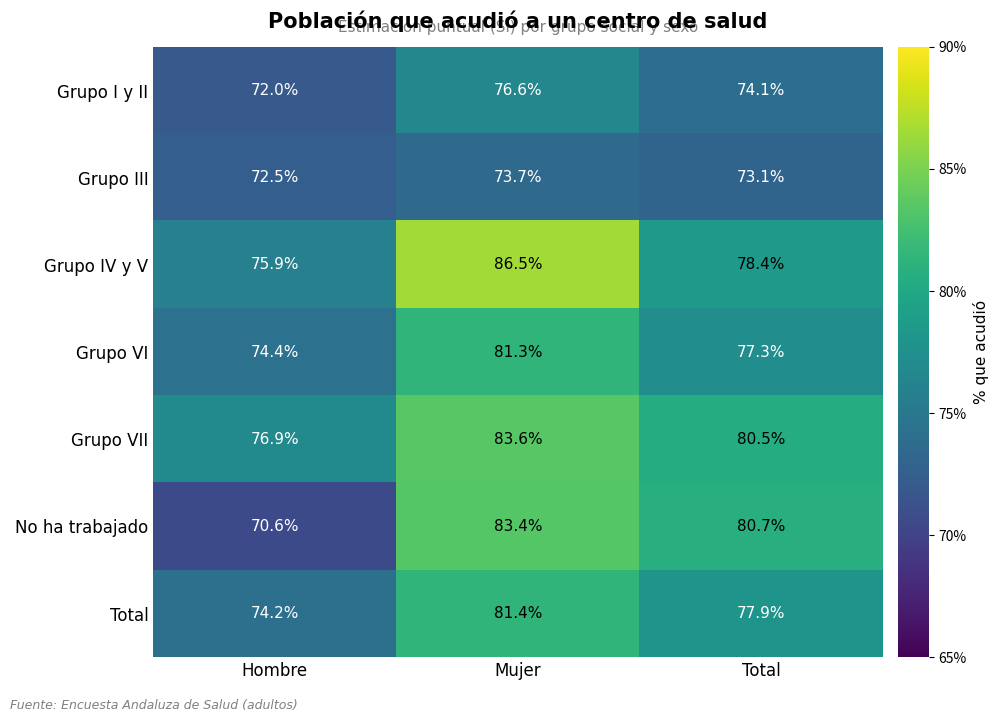

What is the spread (max minus min) of values at Total?

7.6